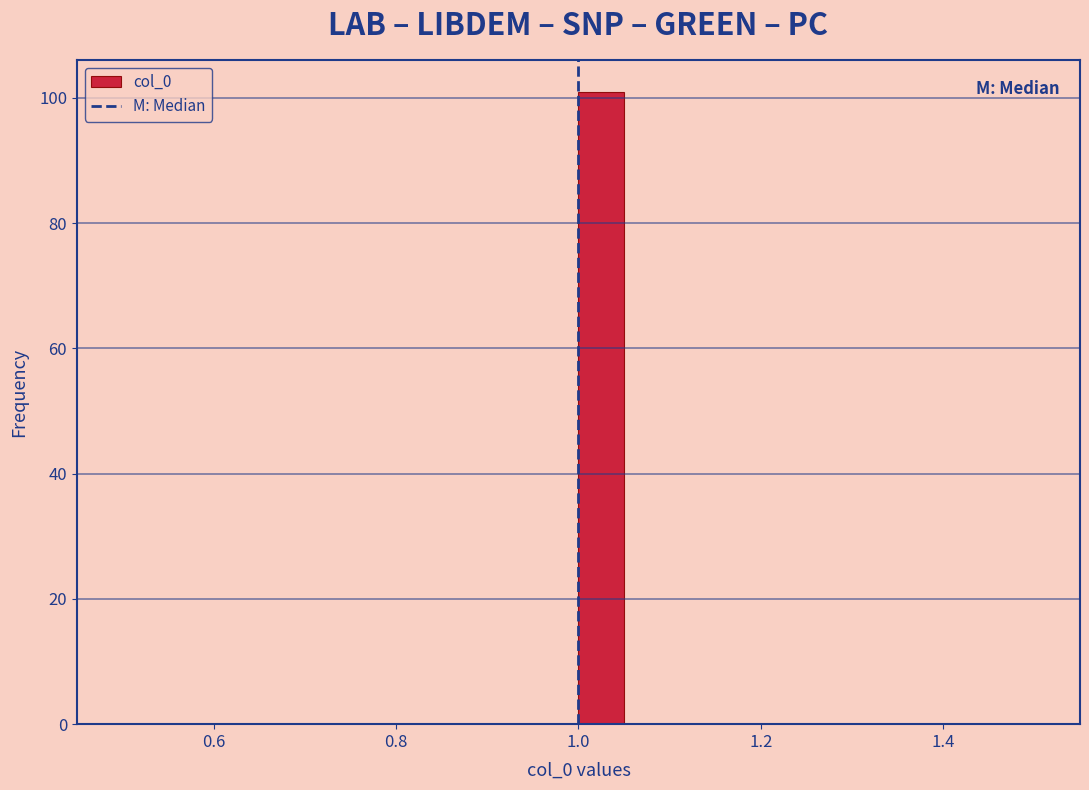

Read against the x-axis, roughly where is the centre of the tallest bar?

1.02